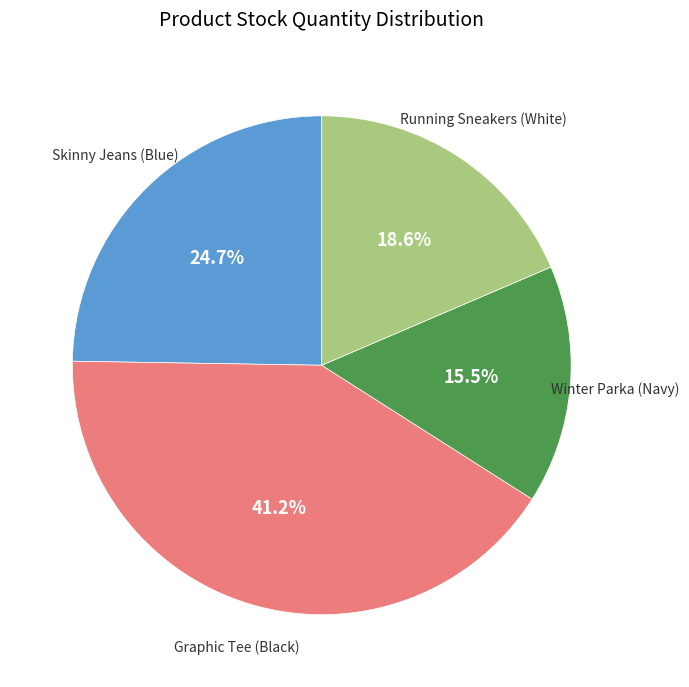

Is there a majority slice in this chart?

No